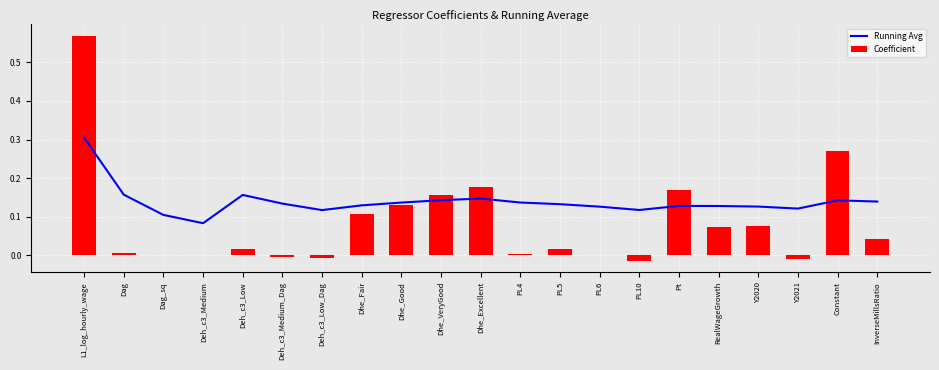

Is it true that Coefficient equals 0.1 at RealWageGrowth?

False